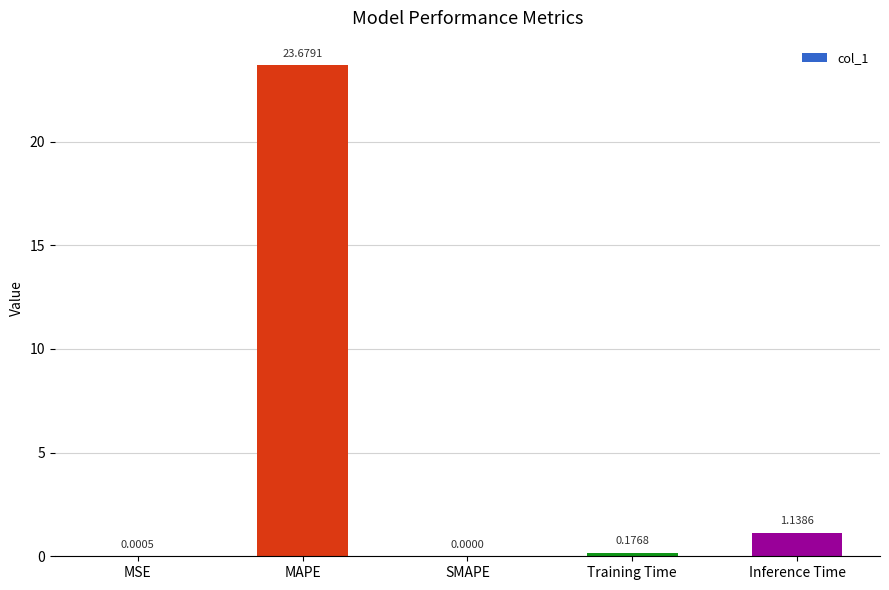

At which label is the value closest to 11?

Inference Time